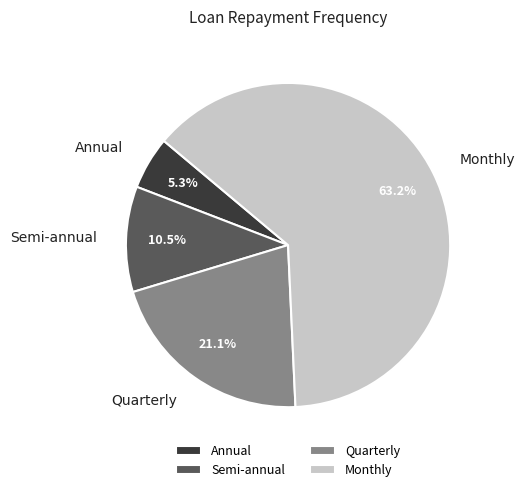

What percentage do Monthly and Annual together represent?

68.4%